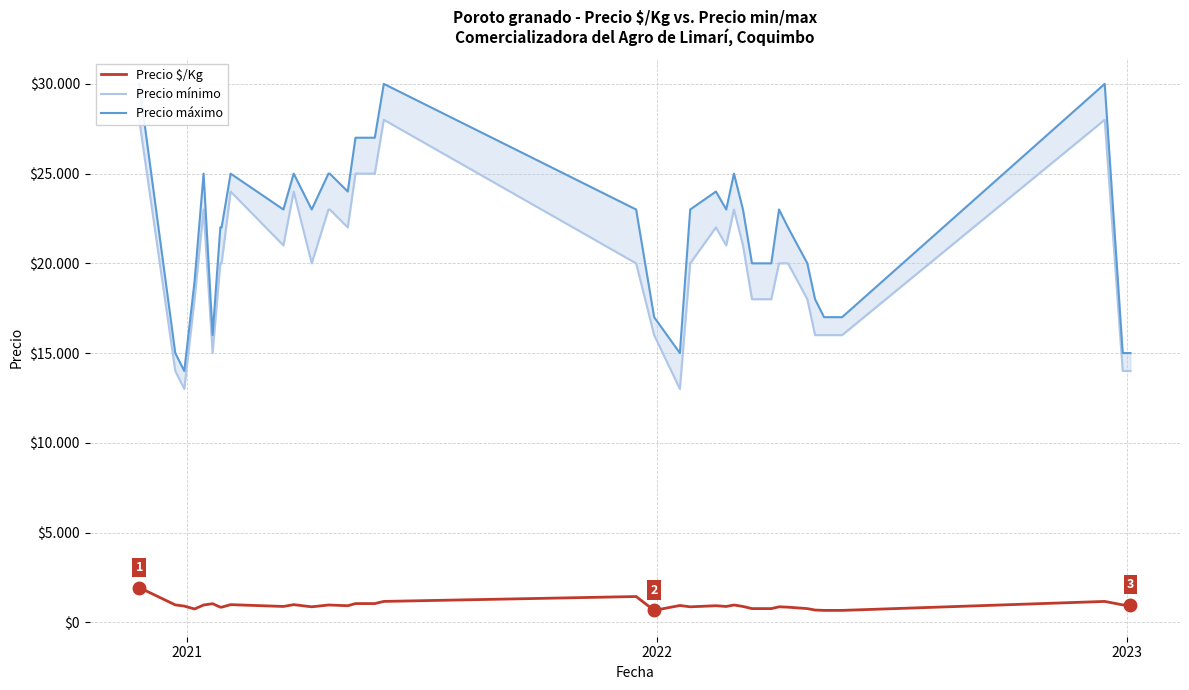

True or false: Precio $/Kg and Precio mínimo cross at least once.

False